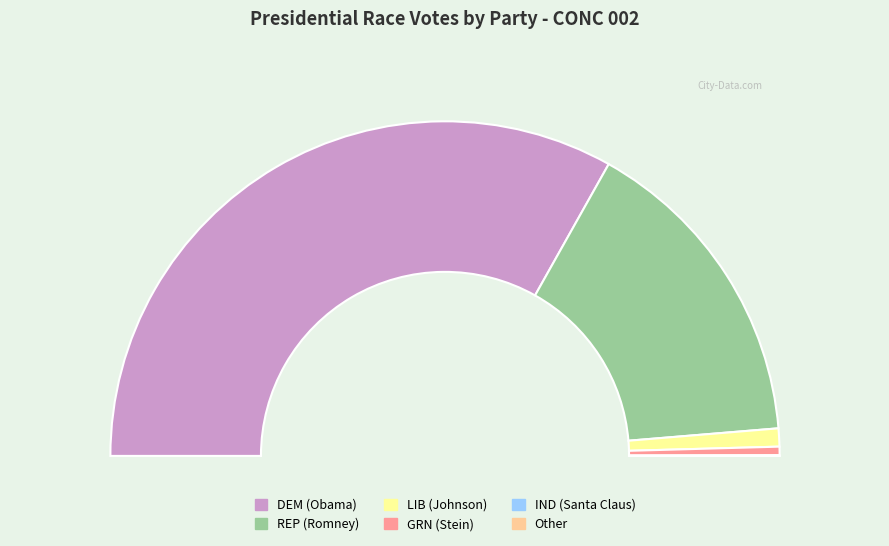

Rank the categories by value from lowest to highest.

Other, IND (Santa Claus), GRN (Stein), LIB (Johnson), REP (Romney), DEM (Obama)